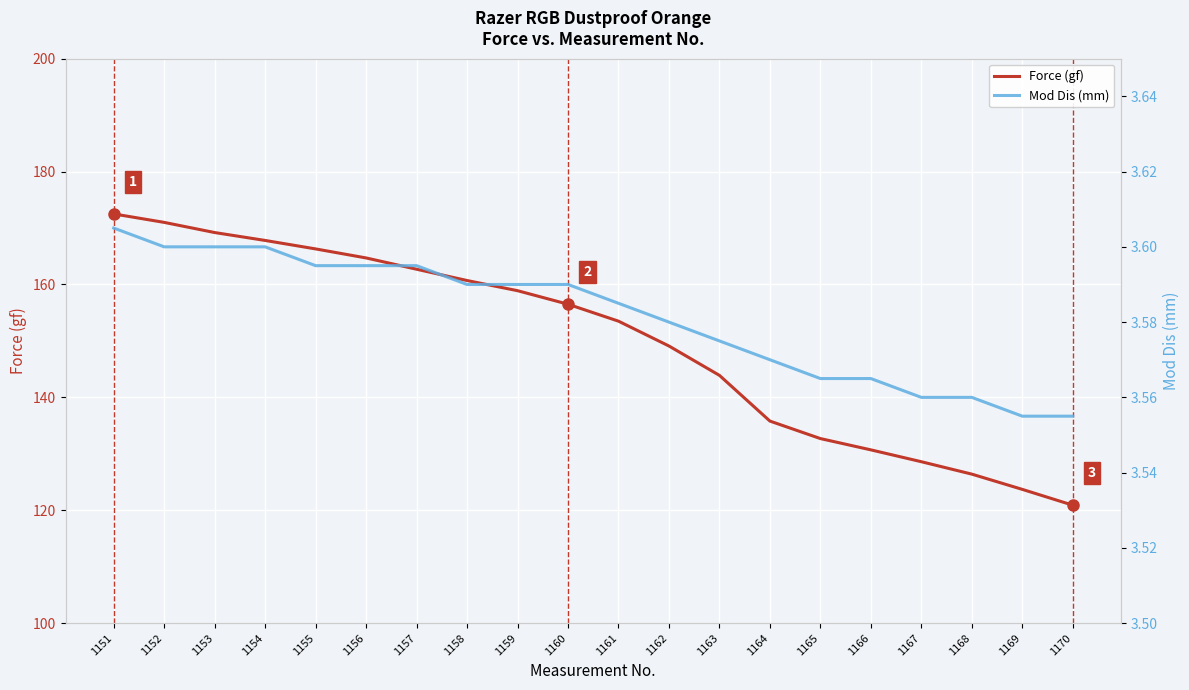

Reading left to right, list all the values displayed in this chart.

Force (gf): 1151=172.5	1152=171.0	1153=169.2	1154=167.8	1155=166.3	1156=164.7	1157=162.7	1158=160.7	1159=158.9	1160=156.5	1161=153.5	1162=149.1	1163=143.9	1164=135.8	1165=132.7	1166=130.7	1167=128.6	1168=126.4	1169=123.7	1170=120.9
Mod Dis (mm): 1151=3.6	1152=3.6	1153=3.6	1154=3.6	1155=3.6	1156=3.6	1157=3.6	1158=3.6	1159=3.6	1160=3.6	1161=3.6	1162=3.6	1163=3.6	1164=3.6	1165=3.6	1166=3.6	1167=3.6	1168=3.6	1169=3.6	1170=3.6